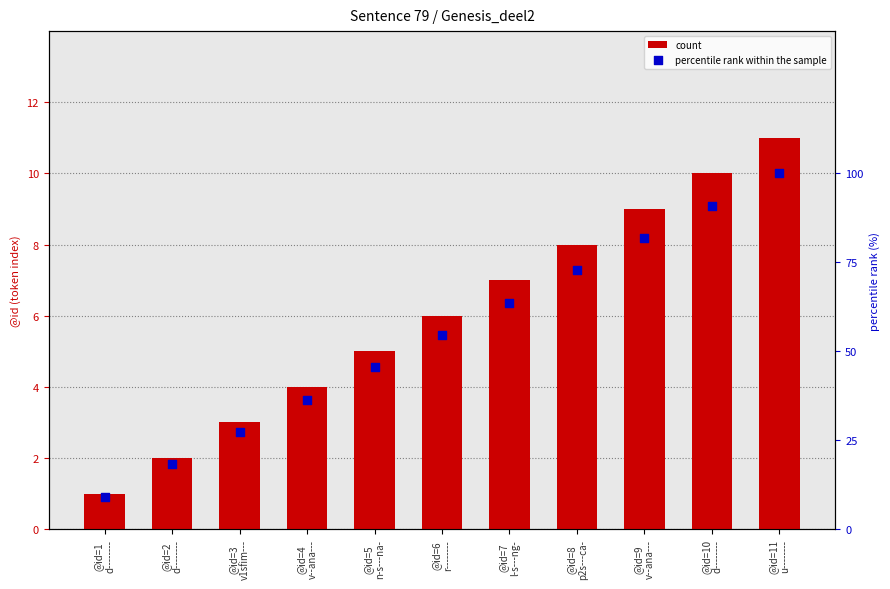

Which series has the largest total across all categories?

percentile rank within the sample